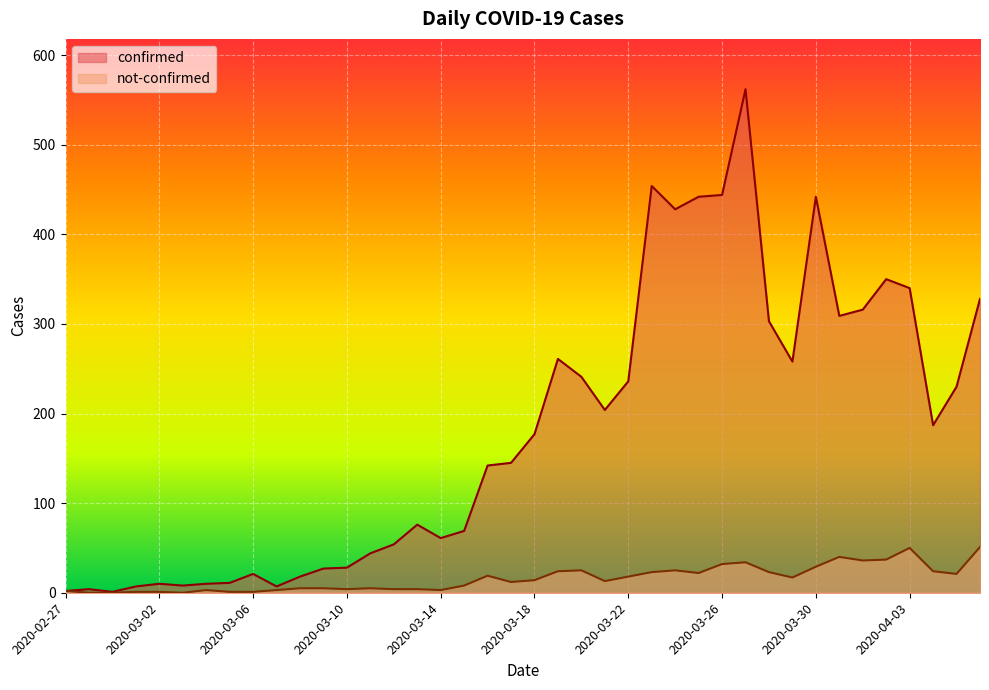

Rank the series at 2020-04-04 from highest to lowest value.

confirmed, not-confirmed